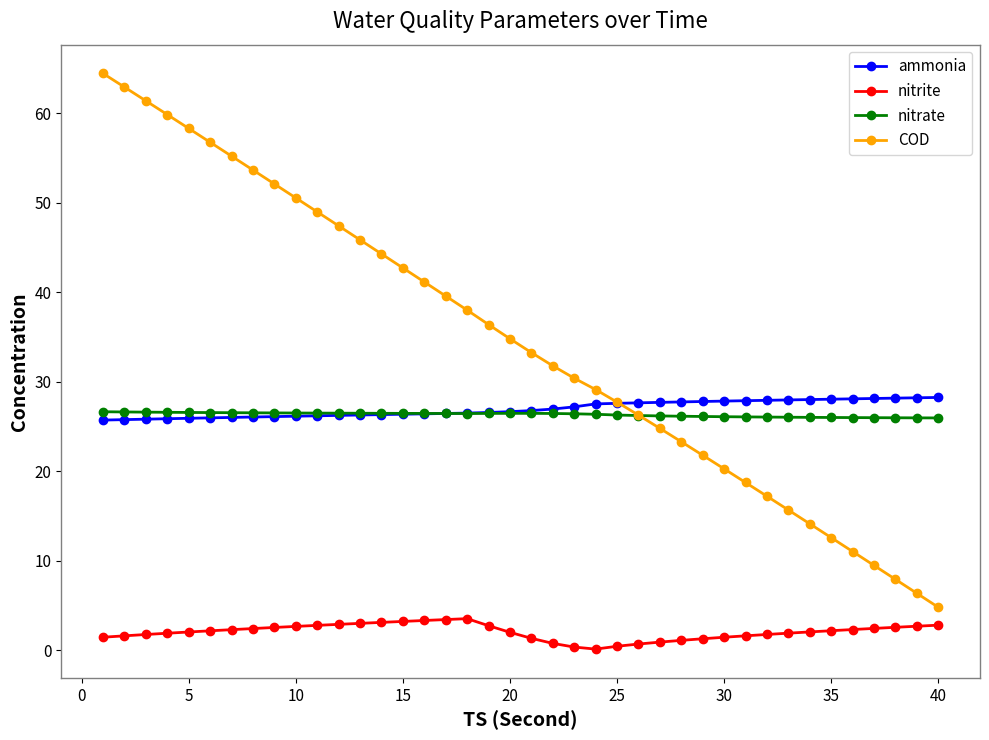

True or false: COD has more than 1 points higher than both neighbors.

False